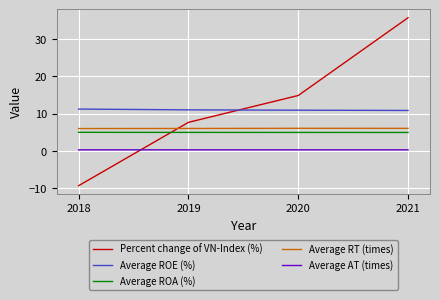

Which category has the lowest value across all series?

2018